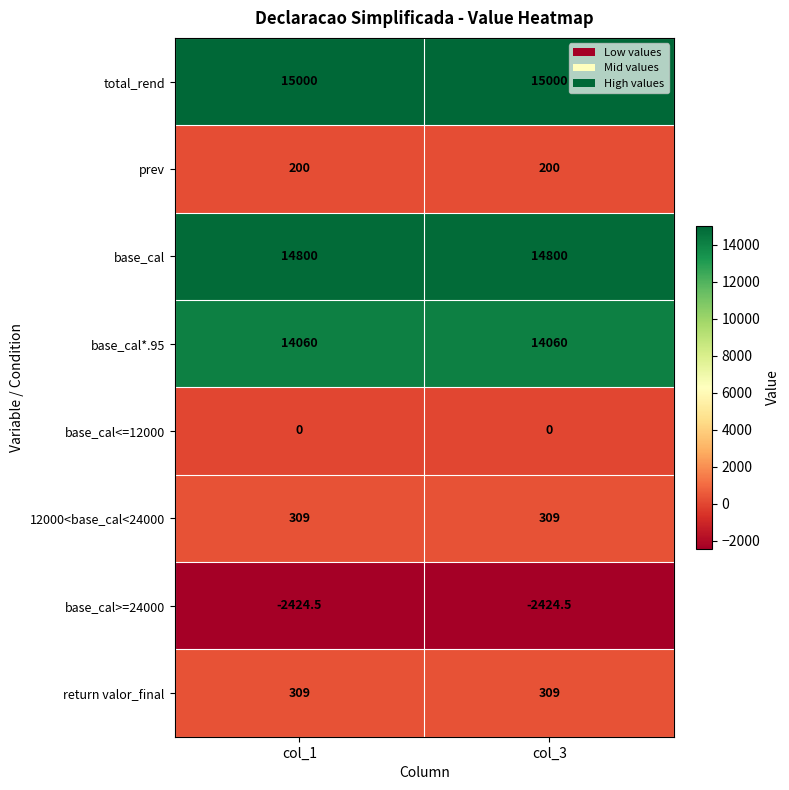

The total_rend series shows 19904.5 at col_3. True or false?

False